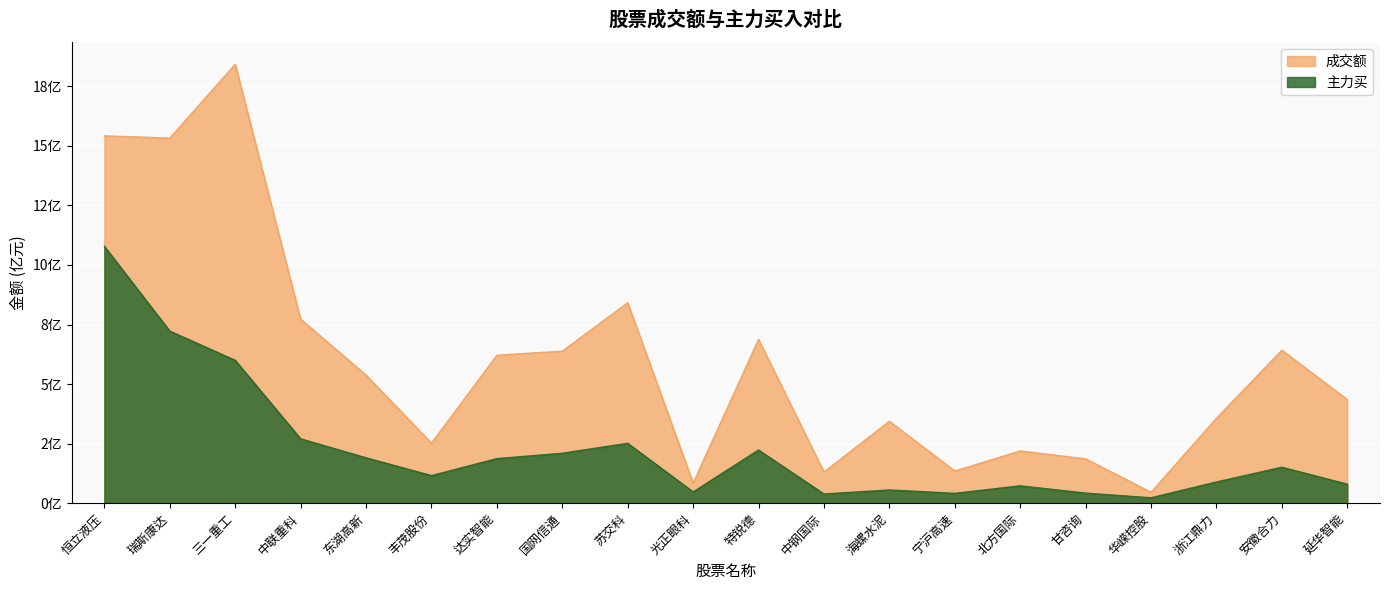

Which series has the largest total across all categories?

成交额